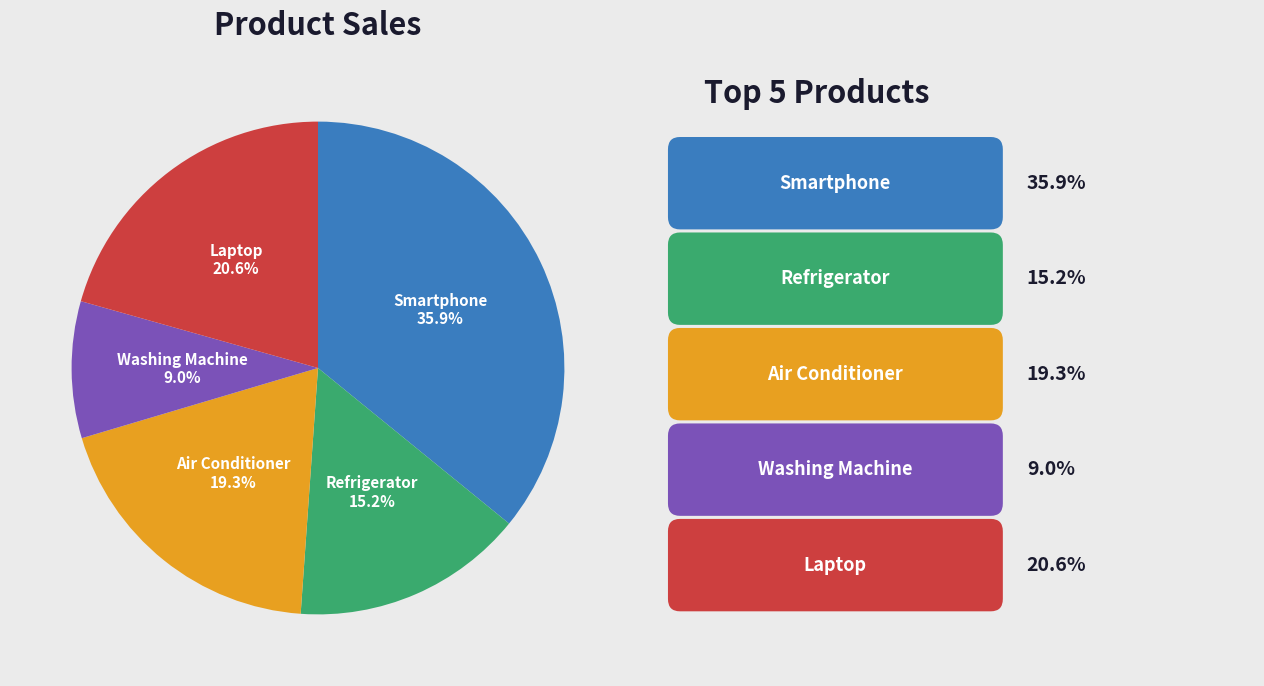

Is it true that Smartphone is 36% of the pie?

True